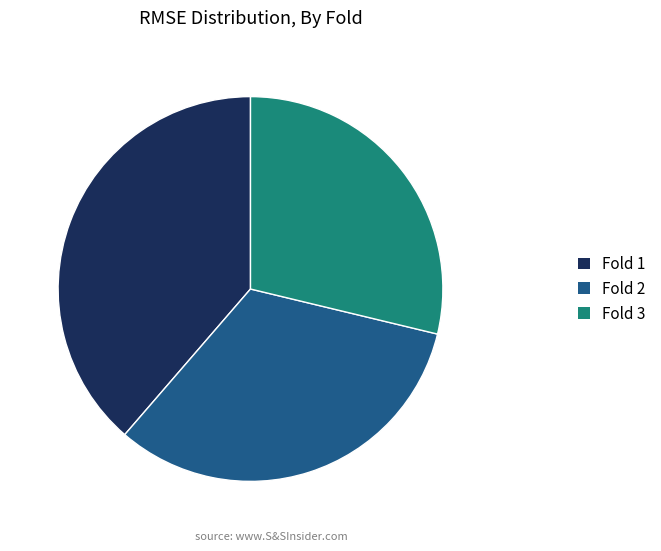

Count the number of slices in the pie.

3